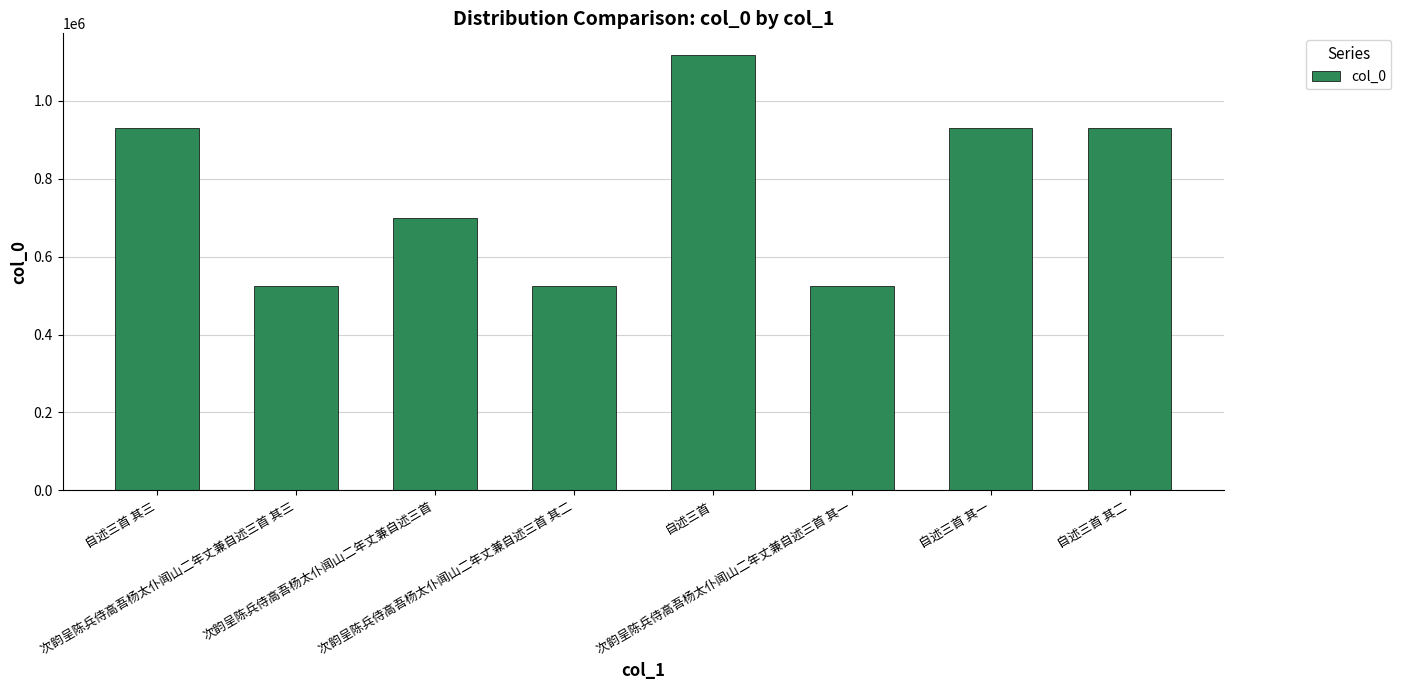

What is the label of the 6th bar from the left?

次韵呈陈兵侍高吾杨太仆闻山二年丈兼自述三首 其一